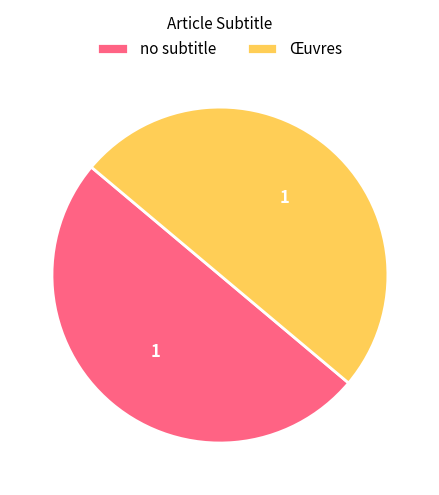

What is the ratio of the value at Œuvres to the value at no subtitle?

1.0